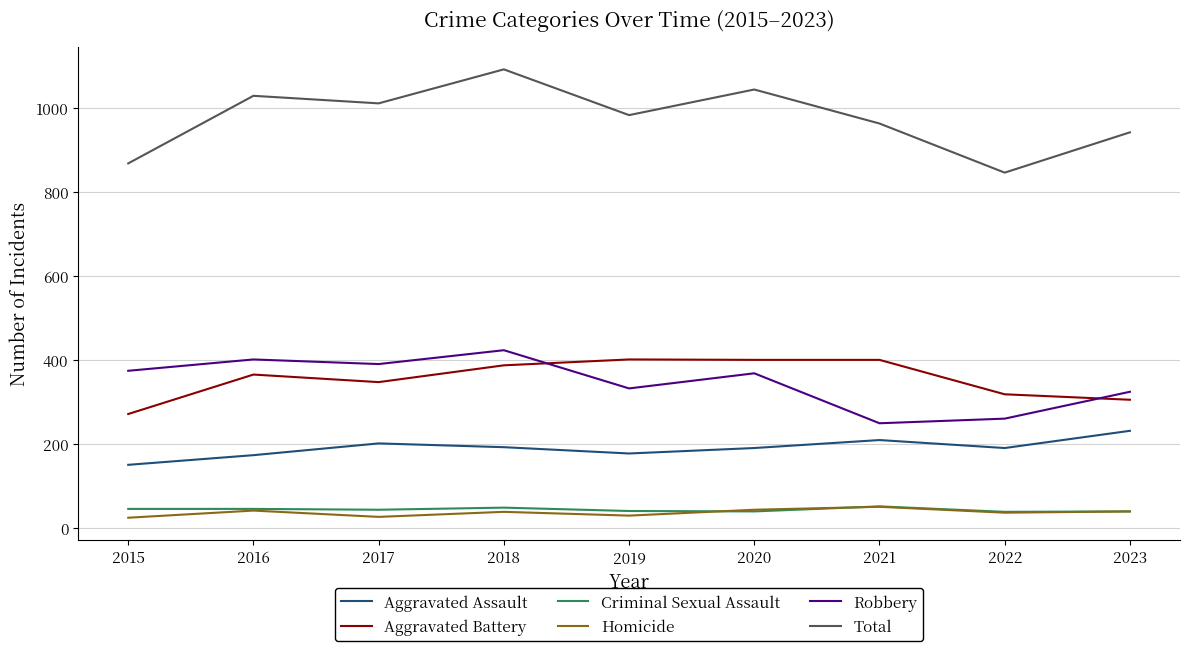

How many interior local peaks does the Robbery series have?

3